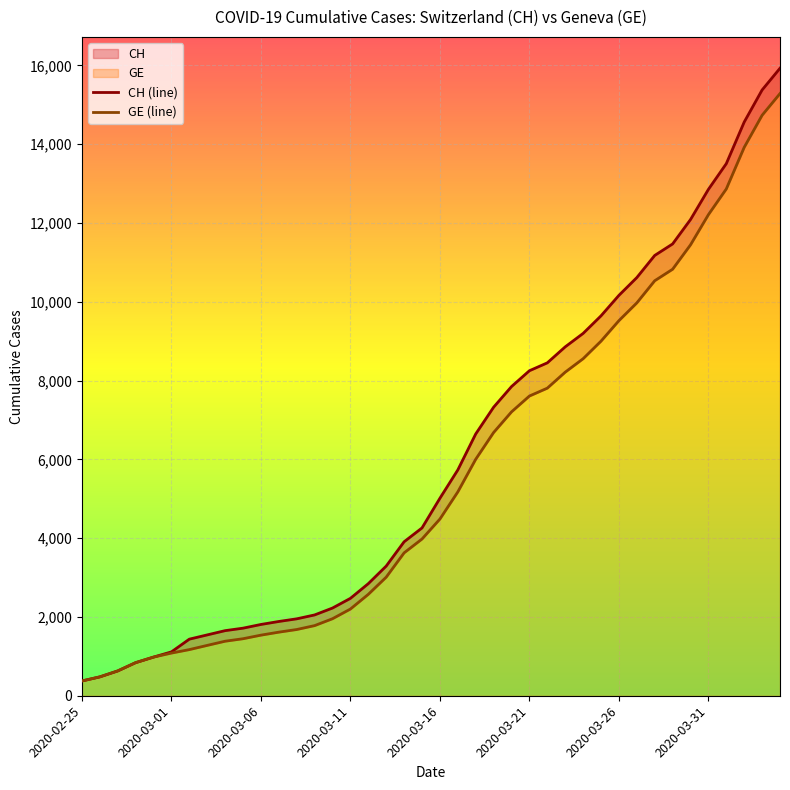

True or false: GE (line) and CH (line) cross at least once.

False